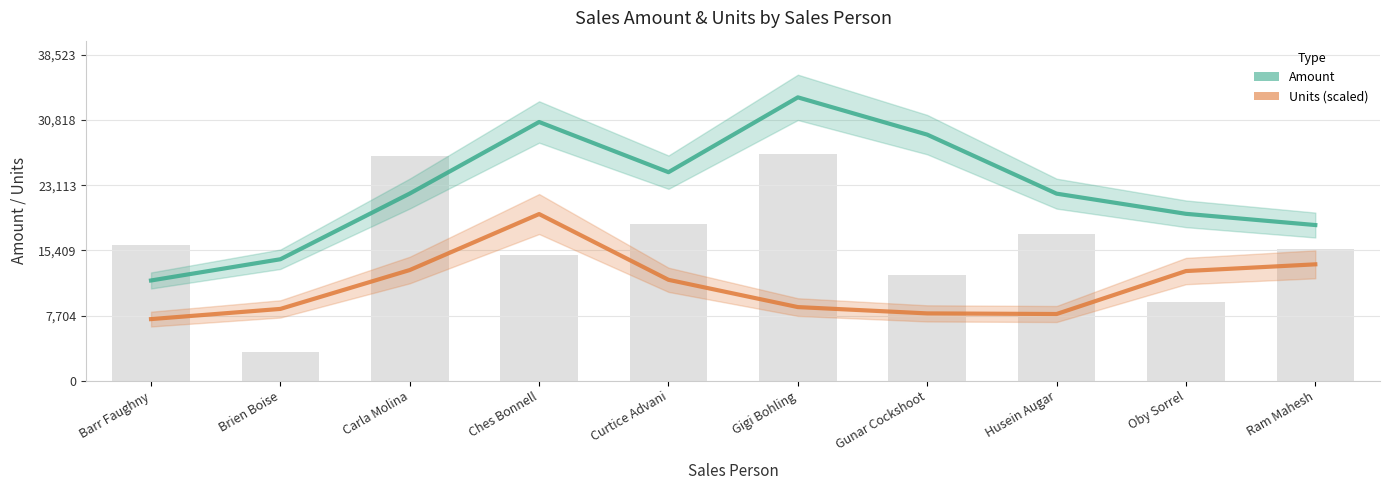

What is the difference between the Amount values at Gunar Cockshoot and Curtice Advani?

4438.0